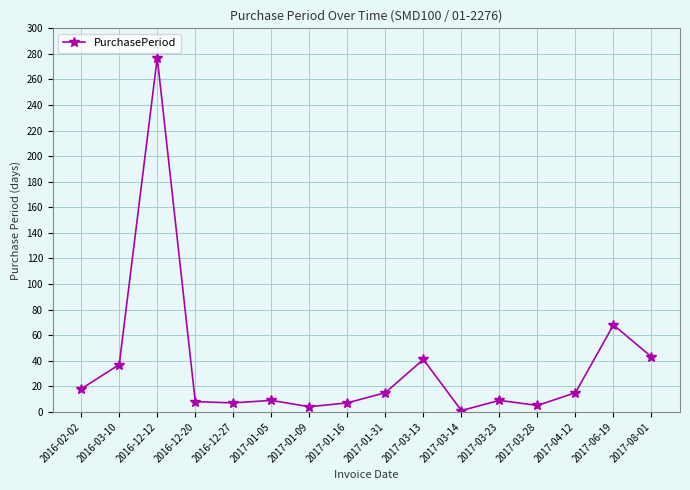

Count the number of categories in the chart.

16